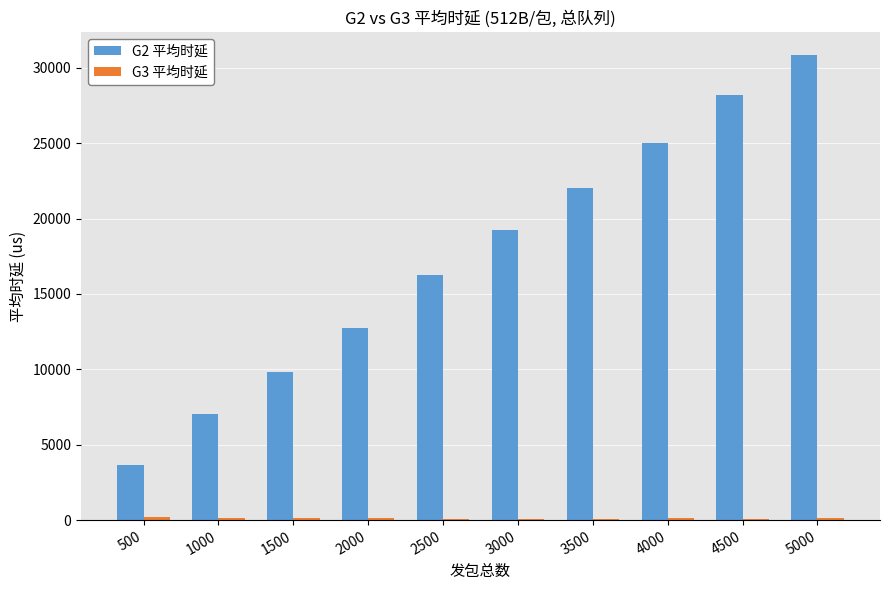

What is the sum of all G2 平均时延 values?

174896.4